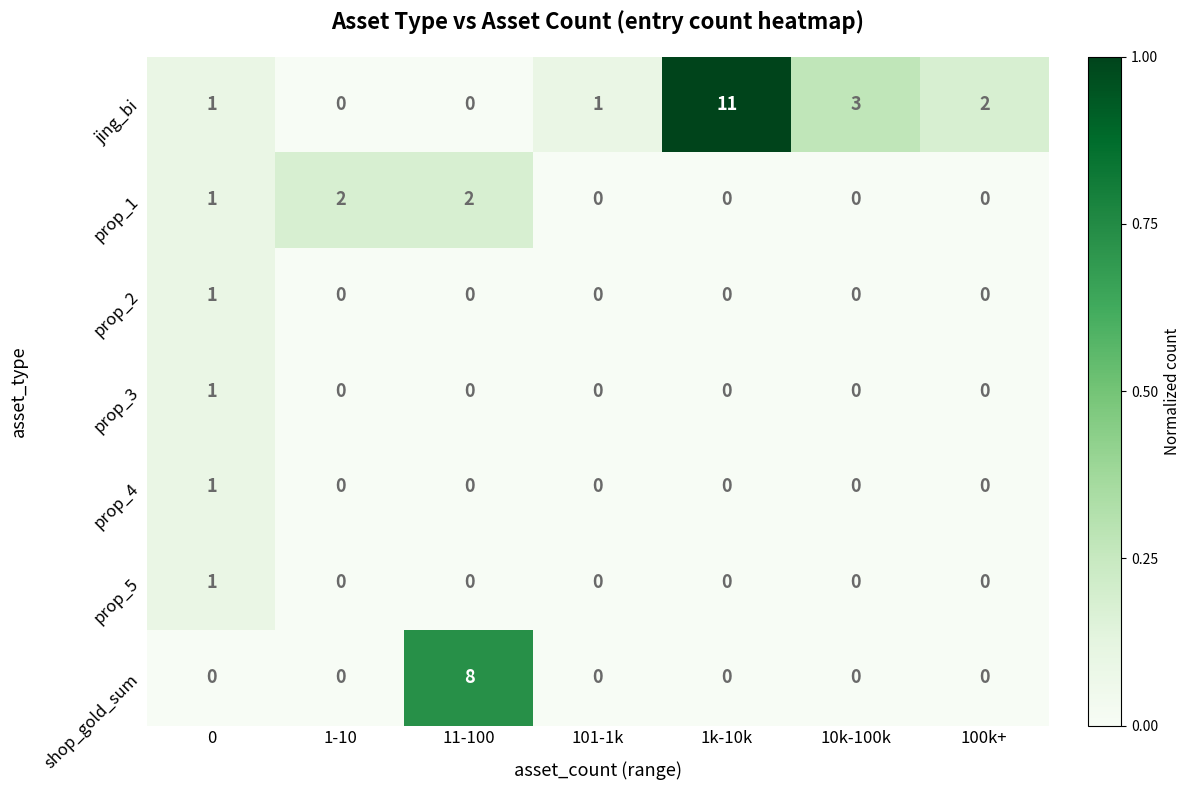

What is the maximum value shown in the chart?

11